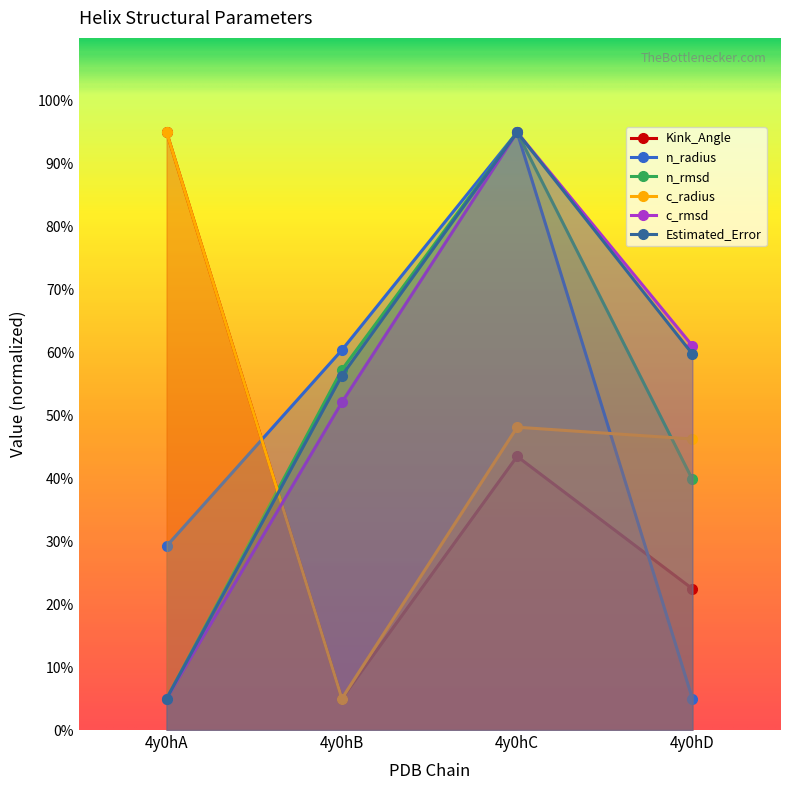

What is the difference between the second highest and minimum values in the Estimated_Error series?

54.8